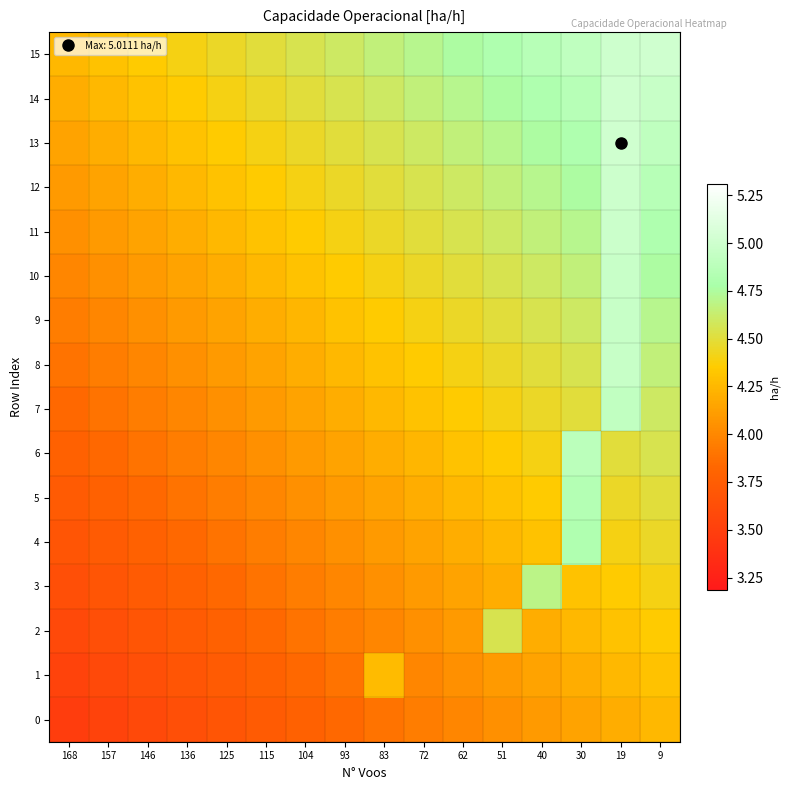

List the series in order of their peak value, highest first.

13, 15, 14, 12, 11, 10, 9, 8, 7, 6, 5, 4, 3, 2, 1, 0